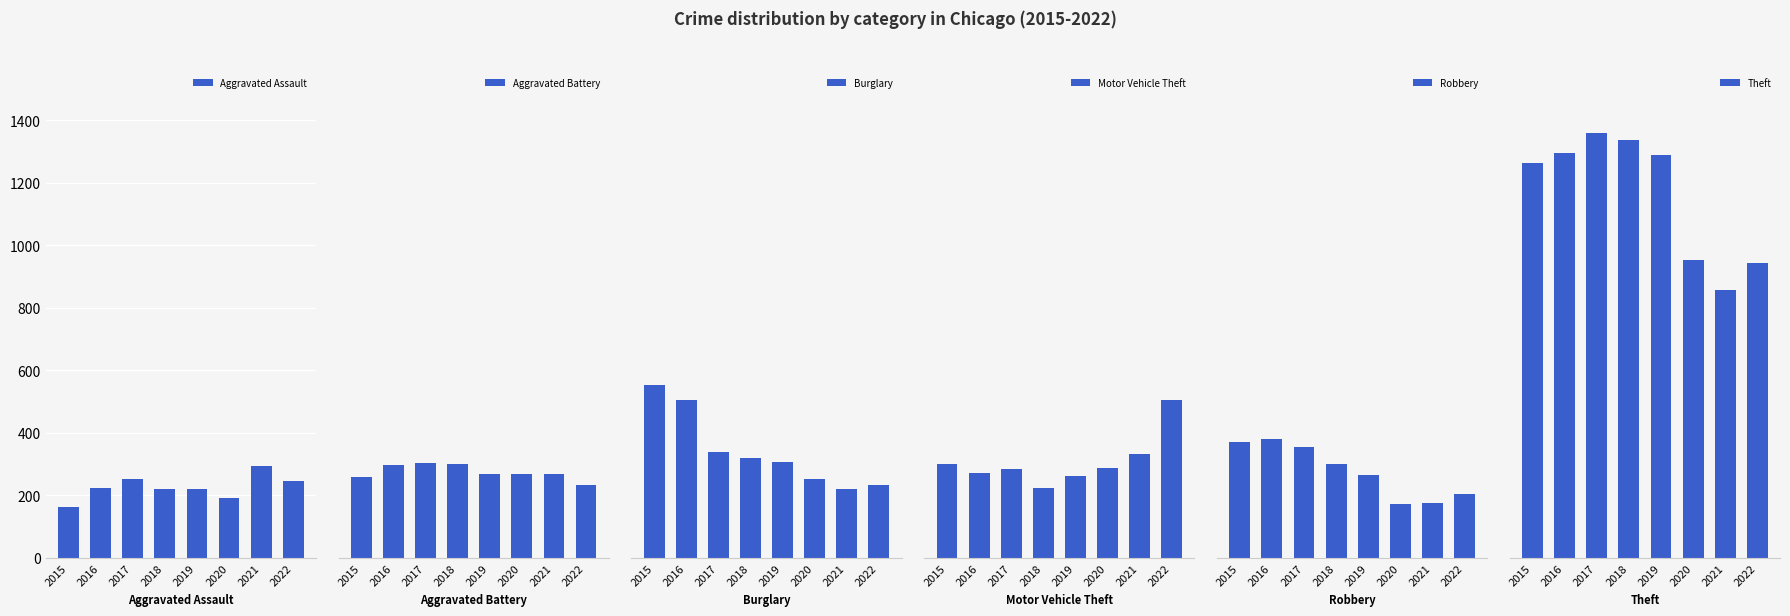

What is the approximate value of Robbery at 2022?

205